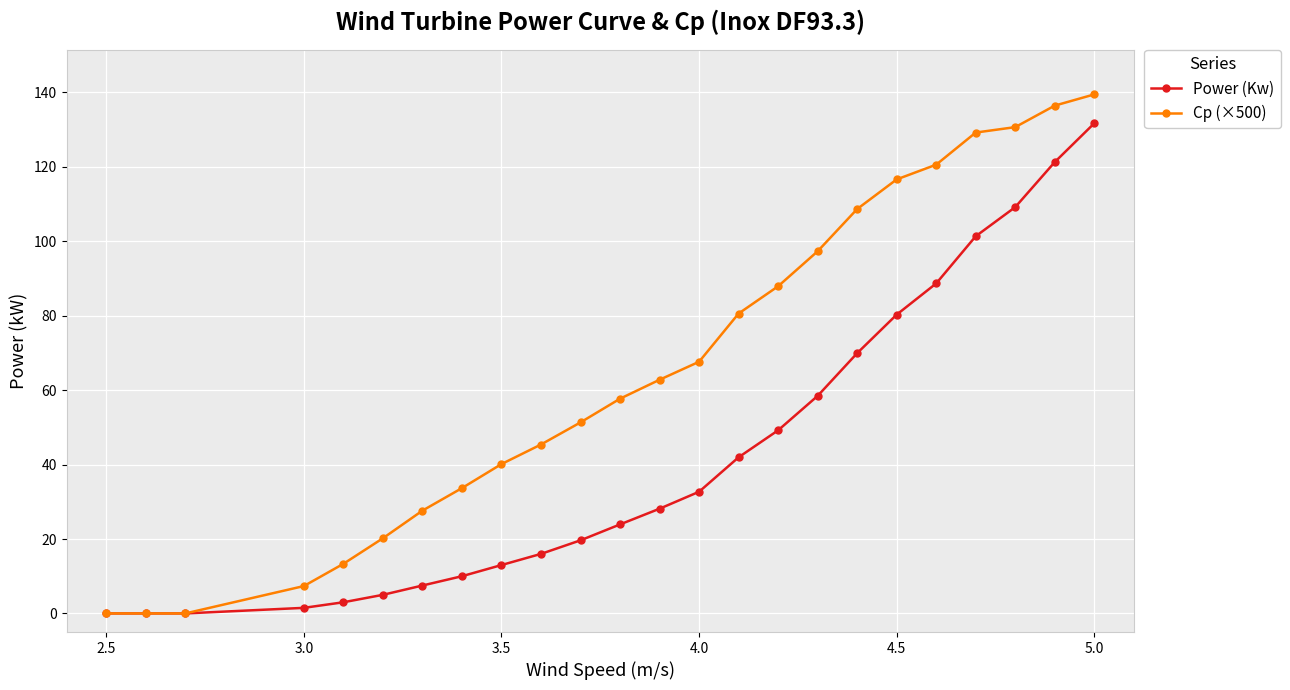

Which series has the largest range (max minus min)?

Cp (×500)